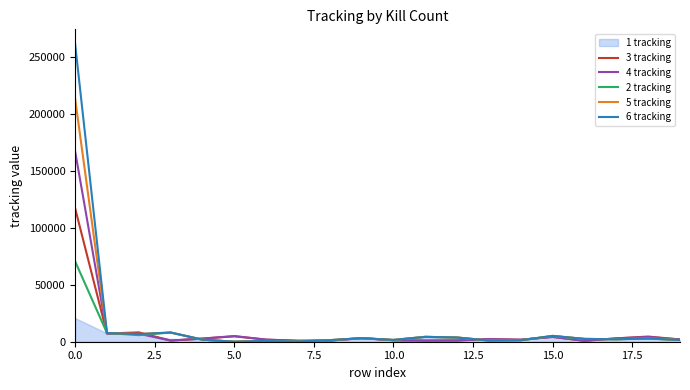

Which has a higher value, 16 or 11?

11